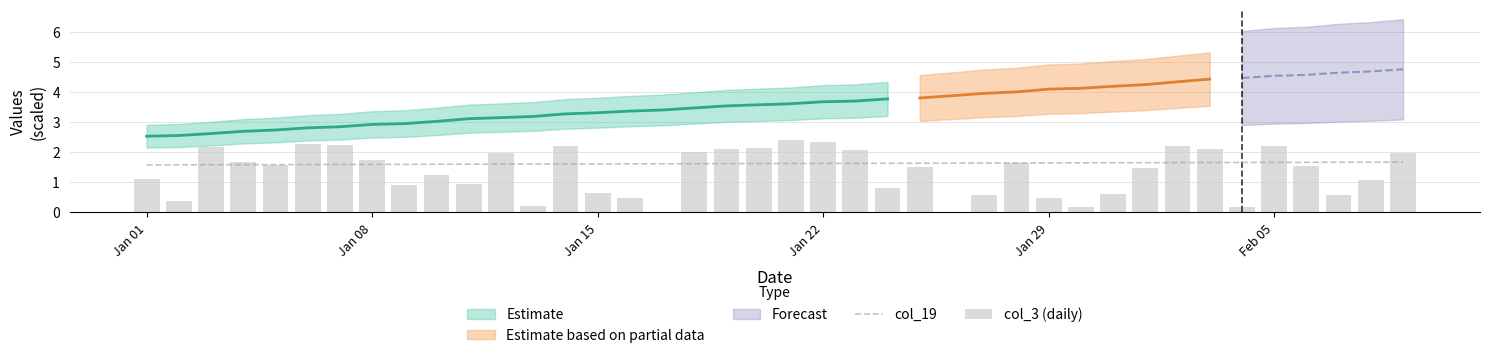

What is the highest value of the col_19 series?

1.7